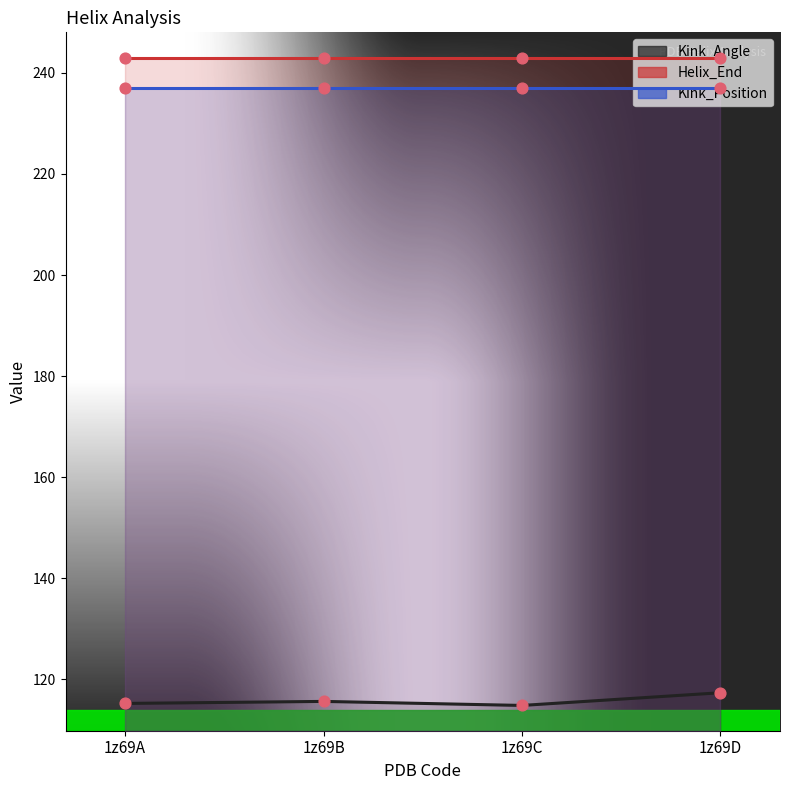

At how many categories does at least one series exceed 204?

4